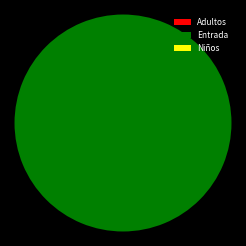

Which category has the biggest portion of the pie?

Entrada